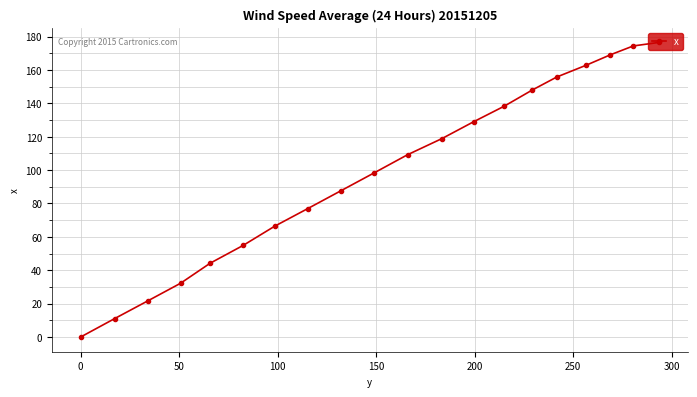

Reading left to right, transcribe all the data shown in this chart.

0.0	11.0	21.6	32.2	44.2	54.9	66.4	76.9	87.5	98.3	109.2	118.9	129.0	138.3	147.9	155.8	162.8	169.1	174.4	176.5